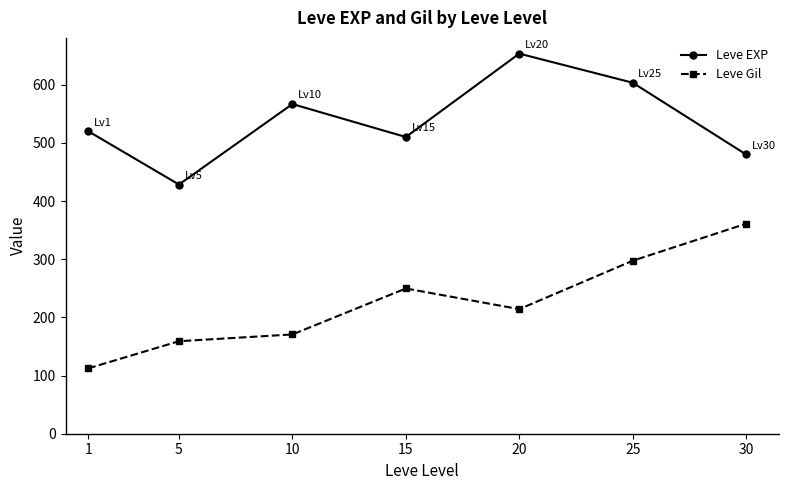

Between 5 and 10, which series saw the biggest shift?

Leve EXP